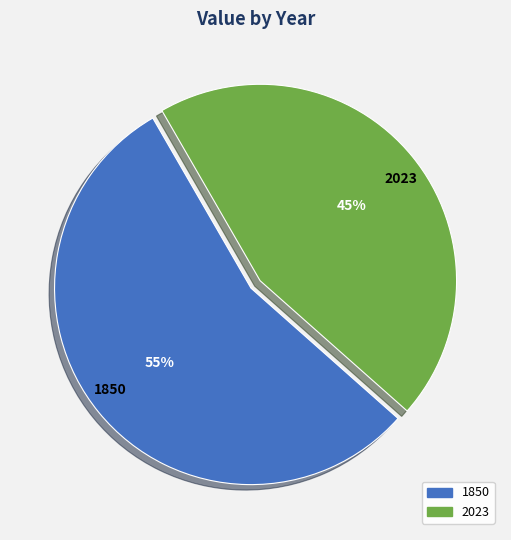

How many slices are in this pie chart?

2